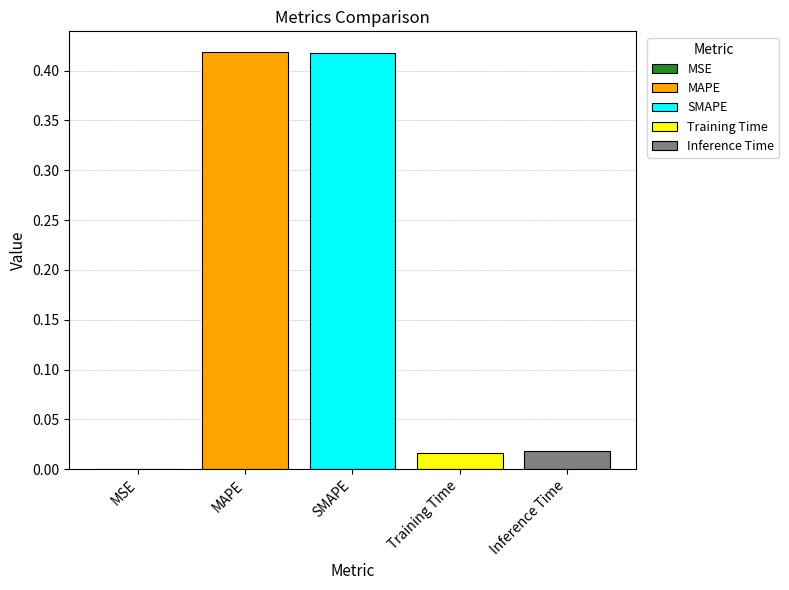

The value of Inference Time at SMAPE is 0.0. True or false?

True